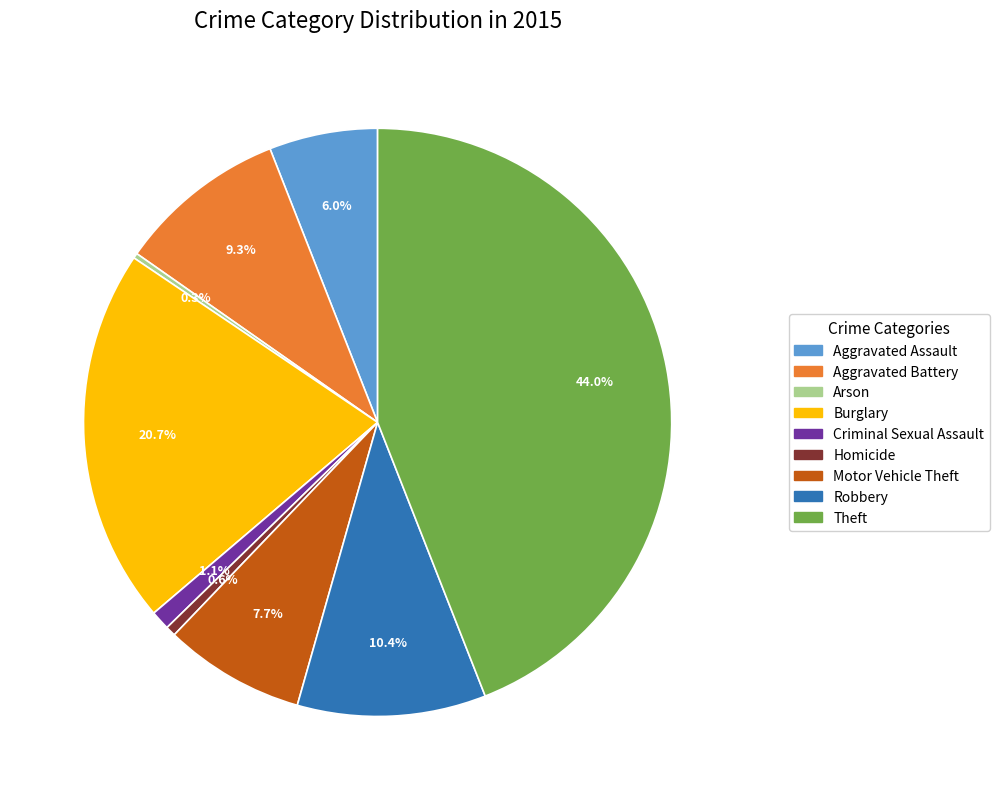

To the nearest percent, what is the difference between the largest and smallest slice percentages?

44%